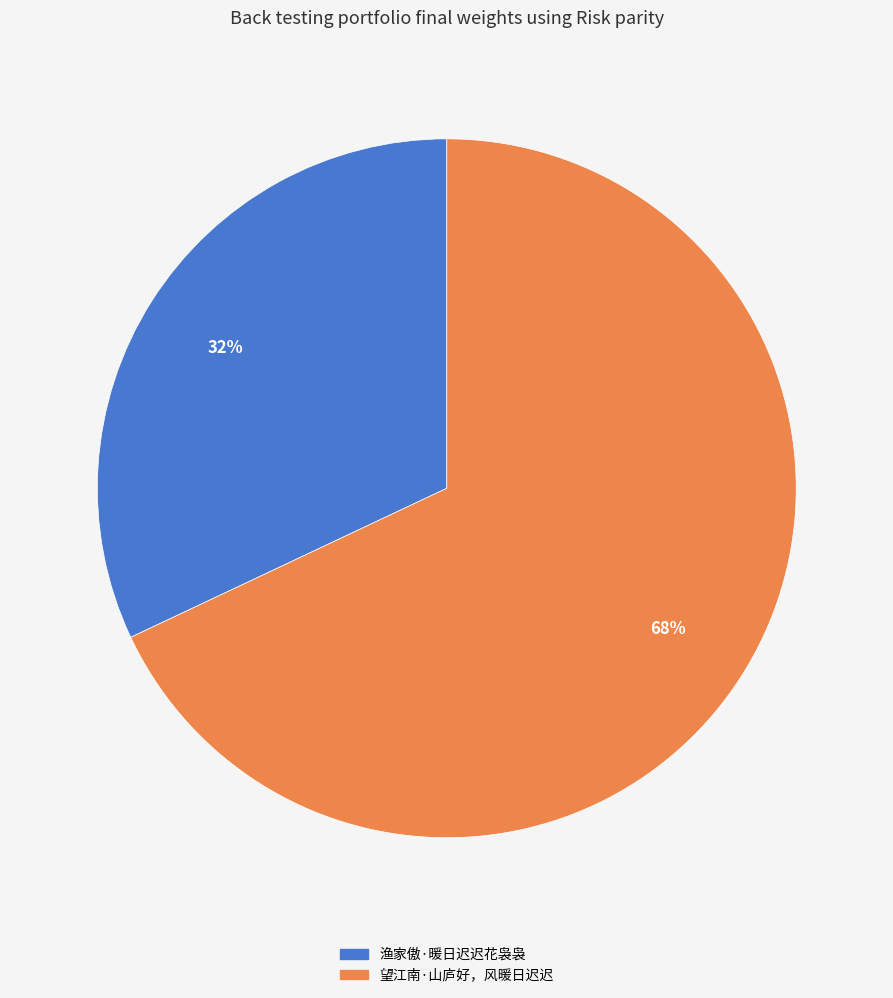

Which category has the smallest portion of the pie?

渔家傲·暖日迟迟花袅袅